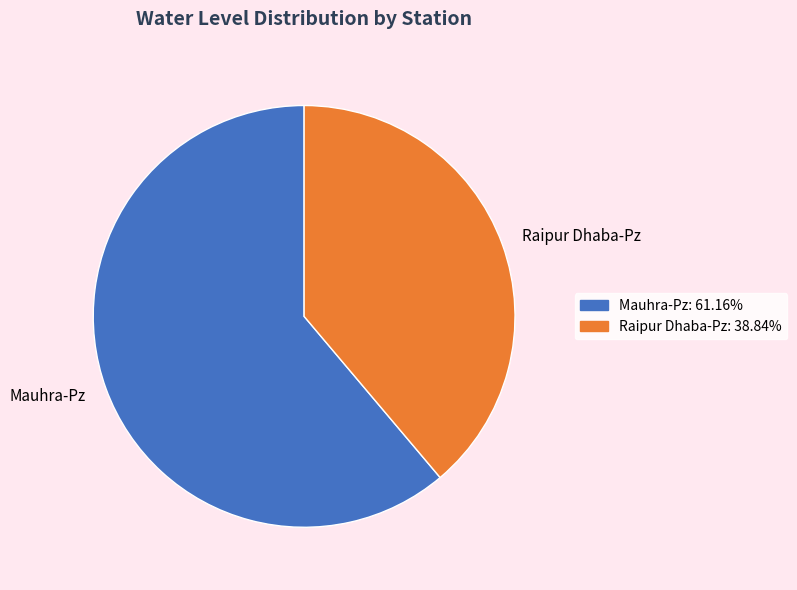

Which slice is the largest?

Mauhra-Pz